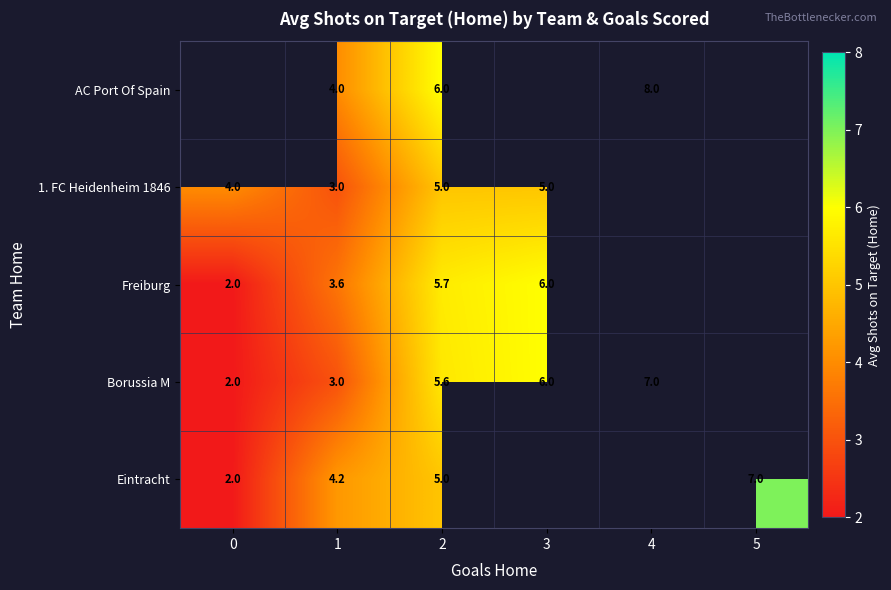

The 1. FC Heidenheim 1846 series shows 1.5 at 1. True or false?

False